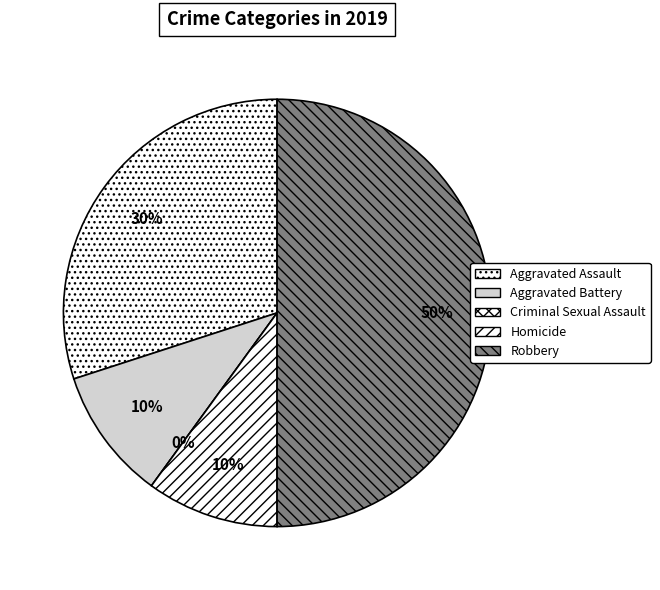

Is Robbery the majority of the pie?

No